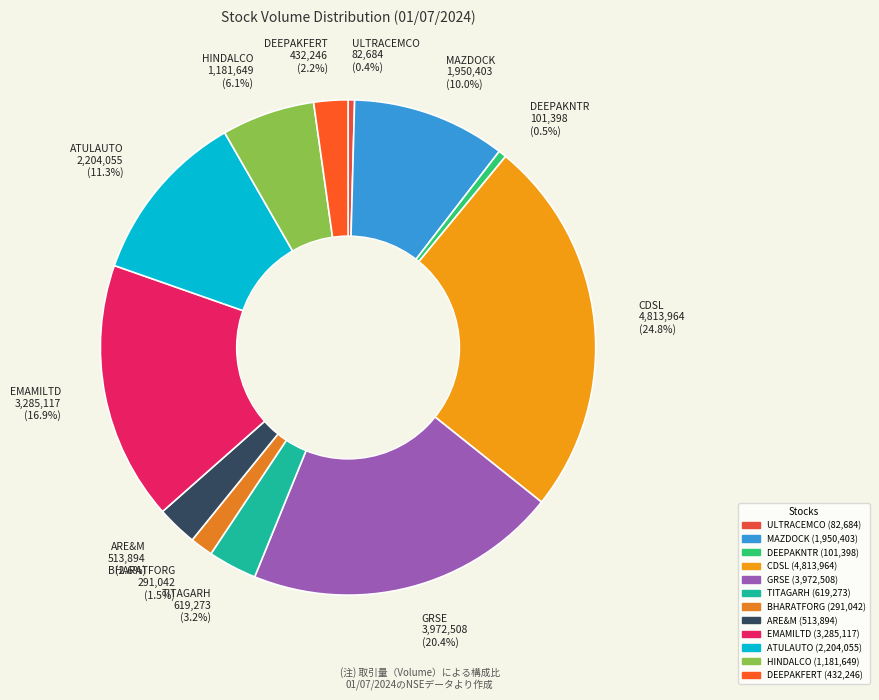

Do EMAMILTD and DEEPAKNTR together represent more than half of the pie?

No